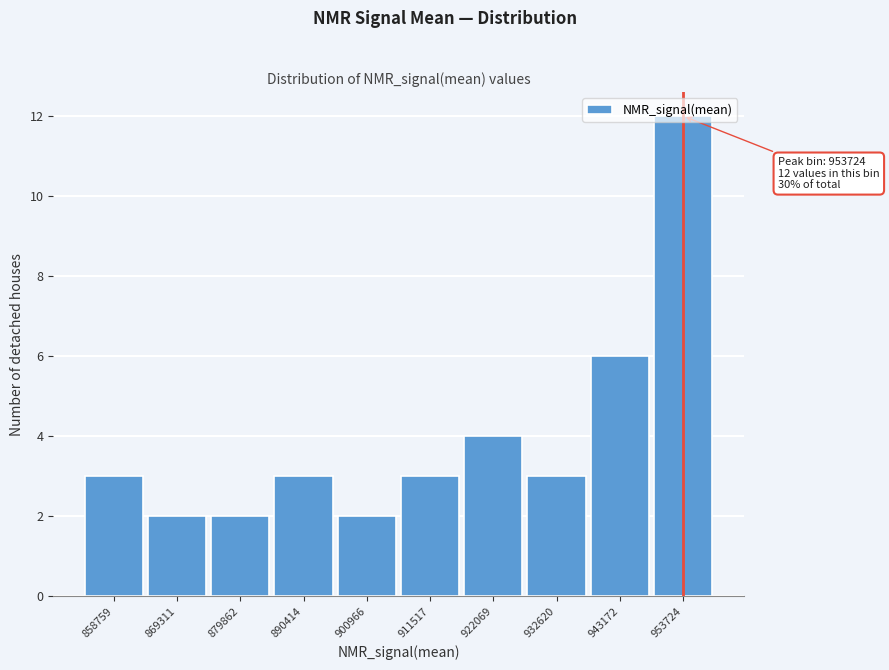

What is the greatest value displayed?

12